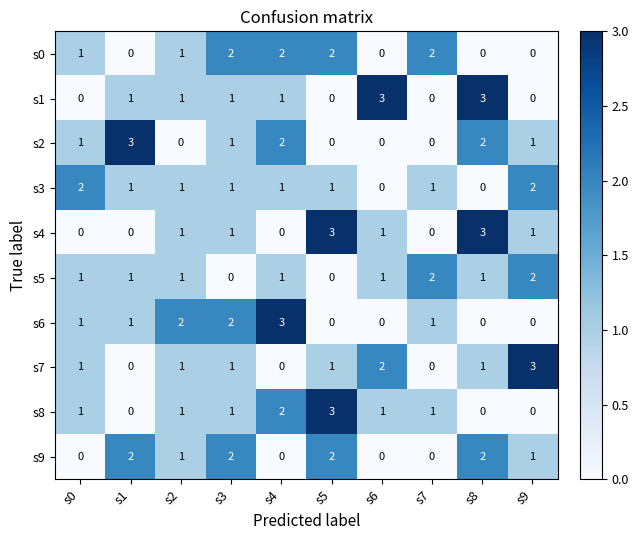

What is the difference between the maximum and minimum values in the s6 series?

3